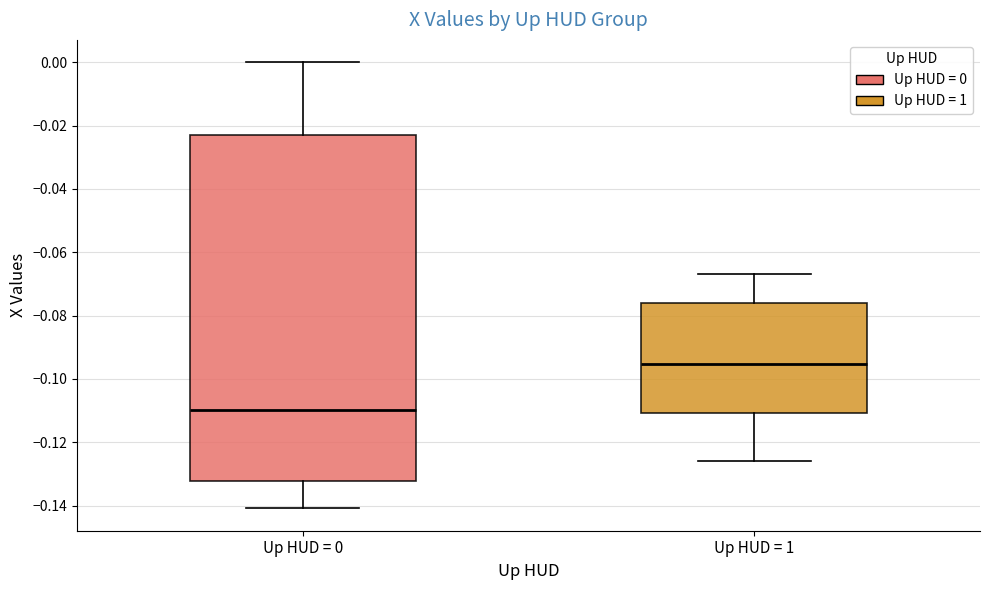

Which box has the lowest median line?

Up HUD = 0